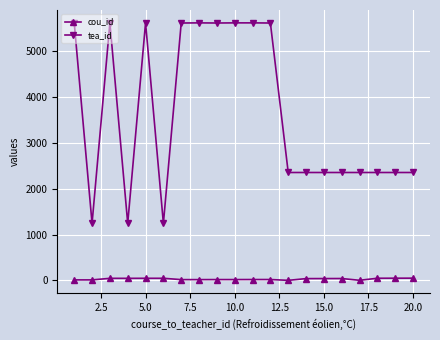

Count the number of data series in this chart.

2